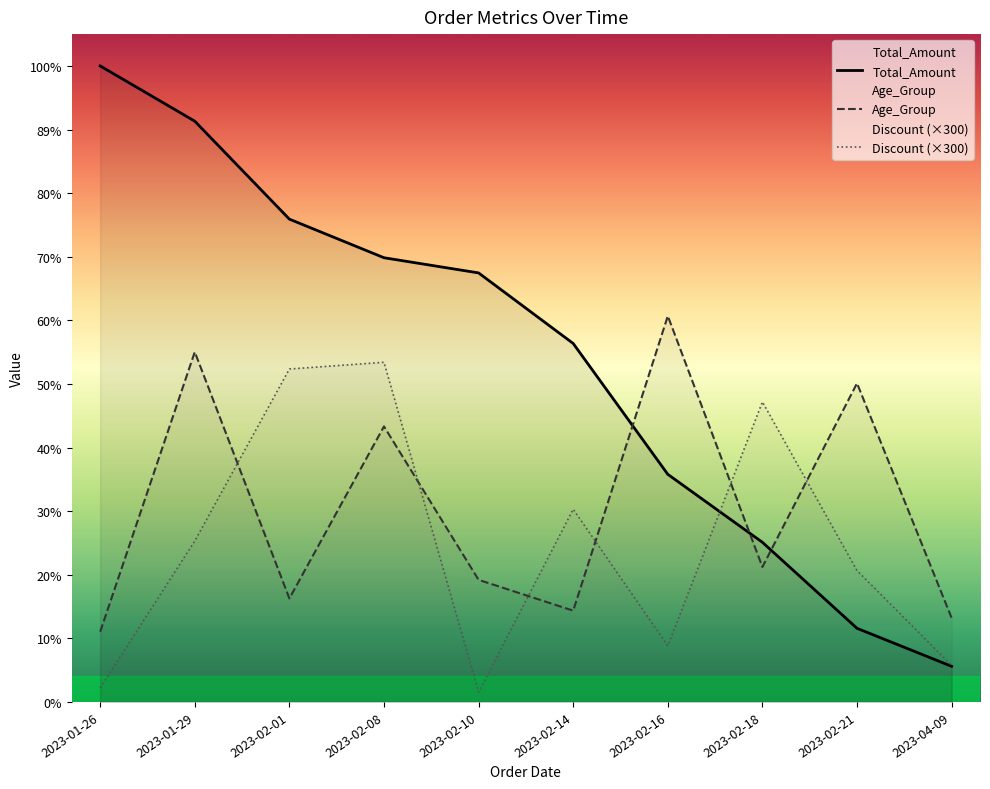

Is it true that Total_Amount equals 15898.0 at 2023-01-29?

False